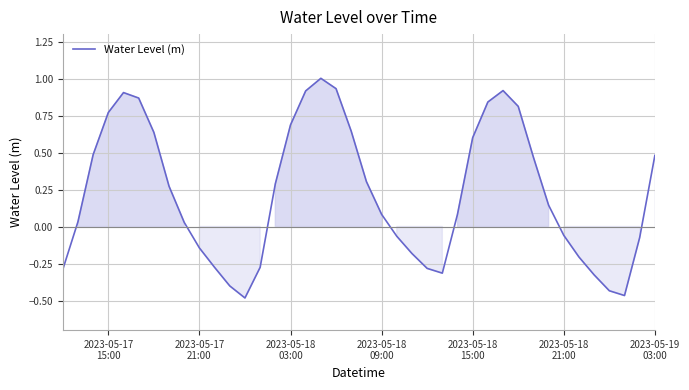

What is the maximum value shown in the chart?

1.0